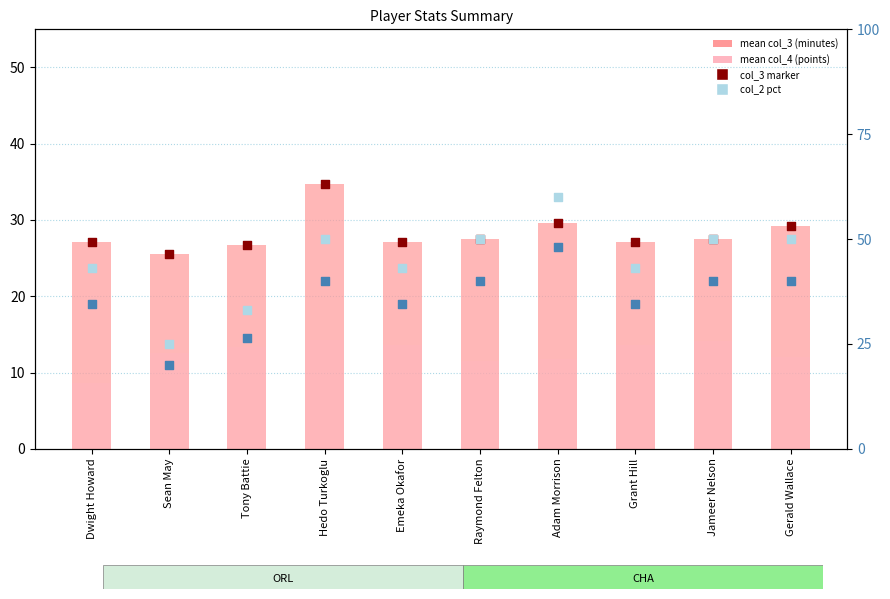

At how many categories does at least one series exceed 31?

9